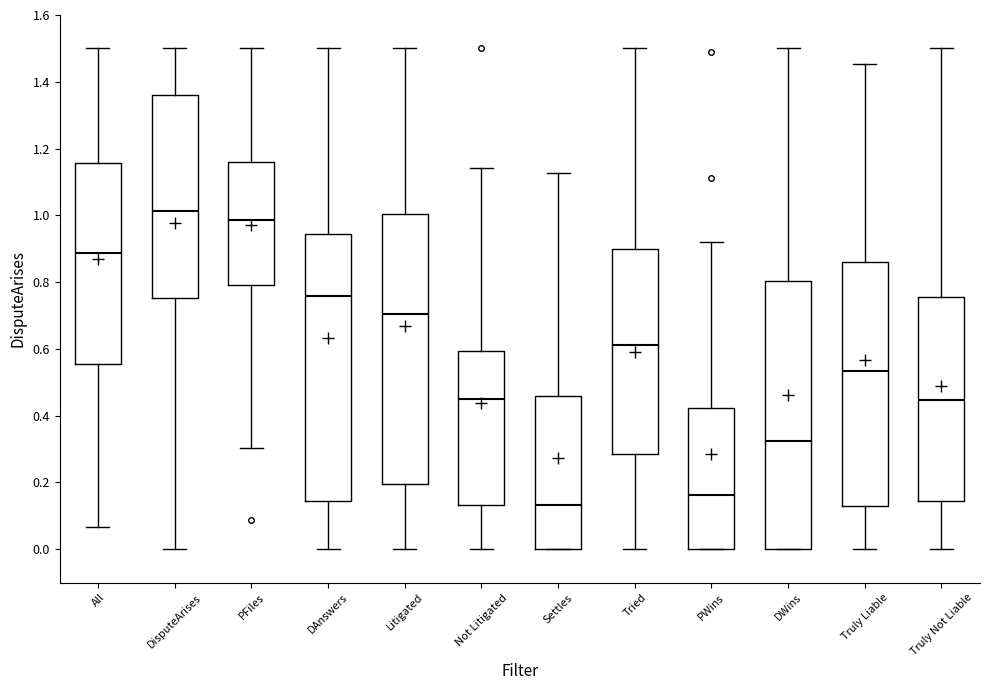

Reading left to right, read every box against the y-axis: the position of its median line, the range the box covers, and the ends of its whiskers. The values are not printed on the chart, so give them approximately, as read against the axis.

All: median 0.88, box 0.56 to 1.16, whiskers 0.06 to 1.50
DisputeArises: median 1.02, box 0.76 to 1.36, whiskers 0.00 to 1.50
PFiles: median 0.98, box 0.80 to 1.16, whiskers 0.30 to 1.50
DAnswers: median 0.76, box 0.14 to 0.94, whiskers 0.00 to 1.50
Litigated: median 0.70, box 0.20 to 1.00, whiskers 0.00 to 1.50
Not Litigated: median 0.46, box 0.14 to 0.60, whiskers 0.00 to 1.14
Settles: median 0.14, box 0.00 to 0.46, whiskers 0.00 to 1.12
Tried: median 0.62, box 0.28 to 0.90, whiskers 0.00 to 1.50
PWins: median 0.16, box 0.00 to 0.42, whiskers 0.00 to 0.92
DWins: median 0.32, box 0.00 to 0.80, whiskers 0.00 to 1.50
Truly Liable: median 0.54, box 0.12 to 0.86, whiskers 0.00 to 1.46
Truly Not Liable: median 0.44, box 0.14 to 0.76, whiskers 0.00 to 1.50